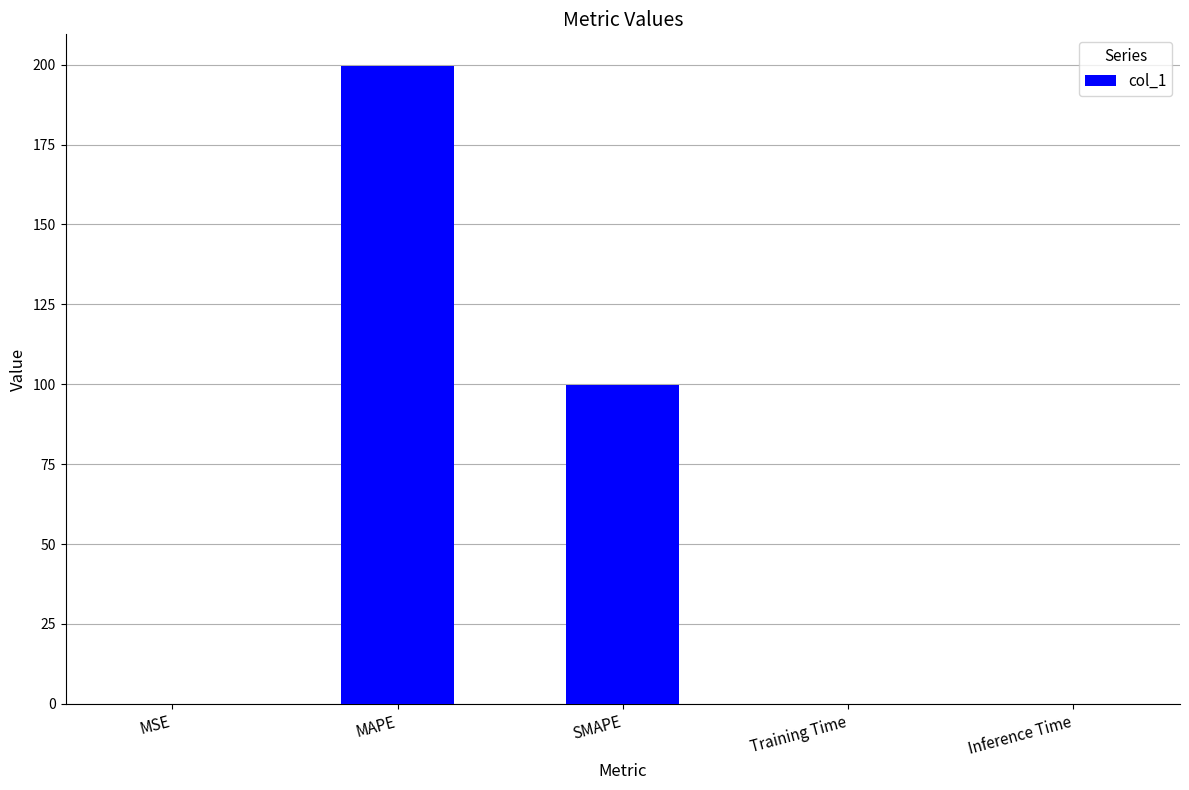

Which label corresponds to the largest value in the chart?

MAPE